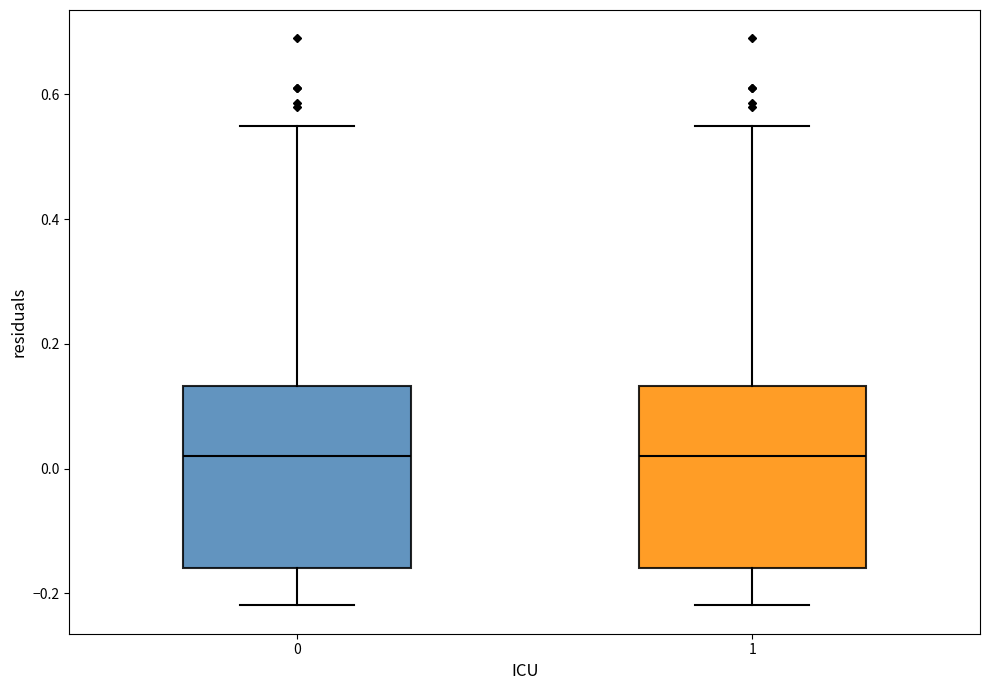

Reading left to right, read every box against the y-axis: the position of its median line, the range the box covers, and the ends of its whiskers. The values are not printed on the chart, so give them approximately, as read against the axis.

0: median 0.02, box -0.16 to 0.14, whiskers -0.22 to 0.54
1: median 0.02, box -0.16 to 0.14, whiskers -0.22 to 0.54